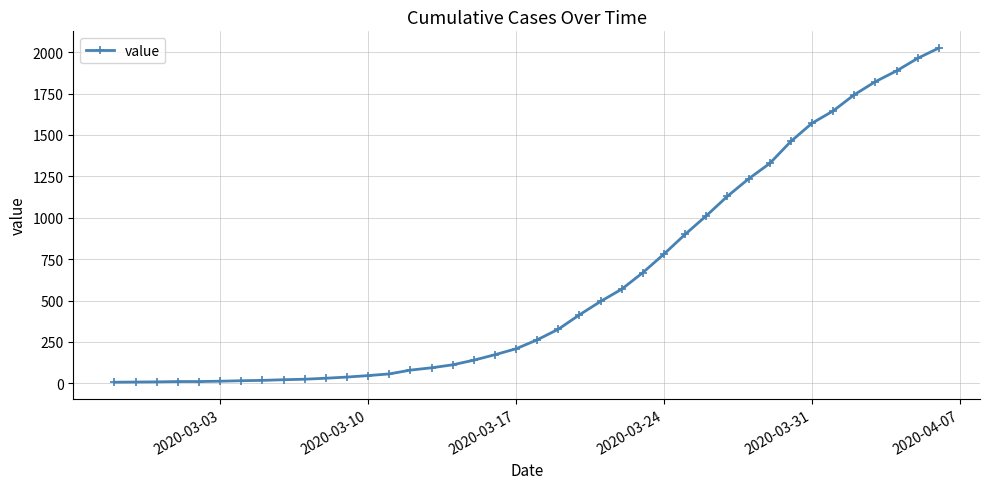

What is the difference between the maximum and minimum values?

2018